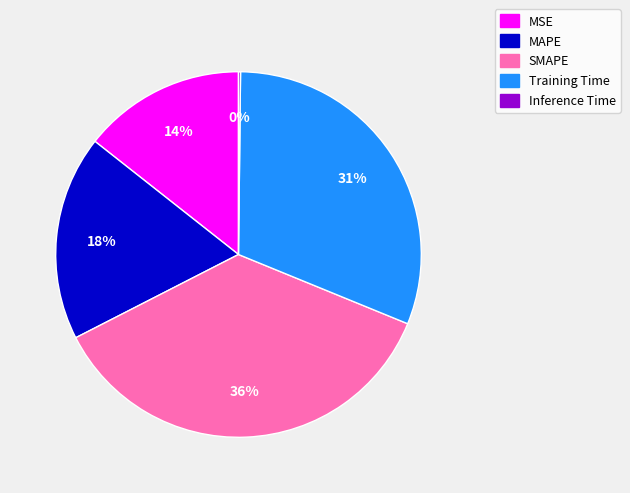

Does MAPE represent more than half of the total?

No